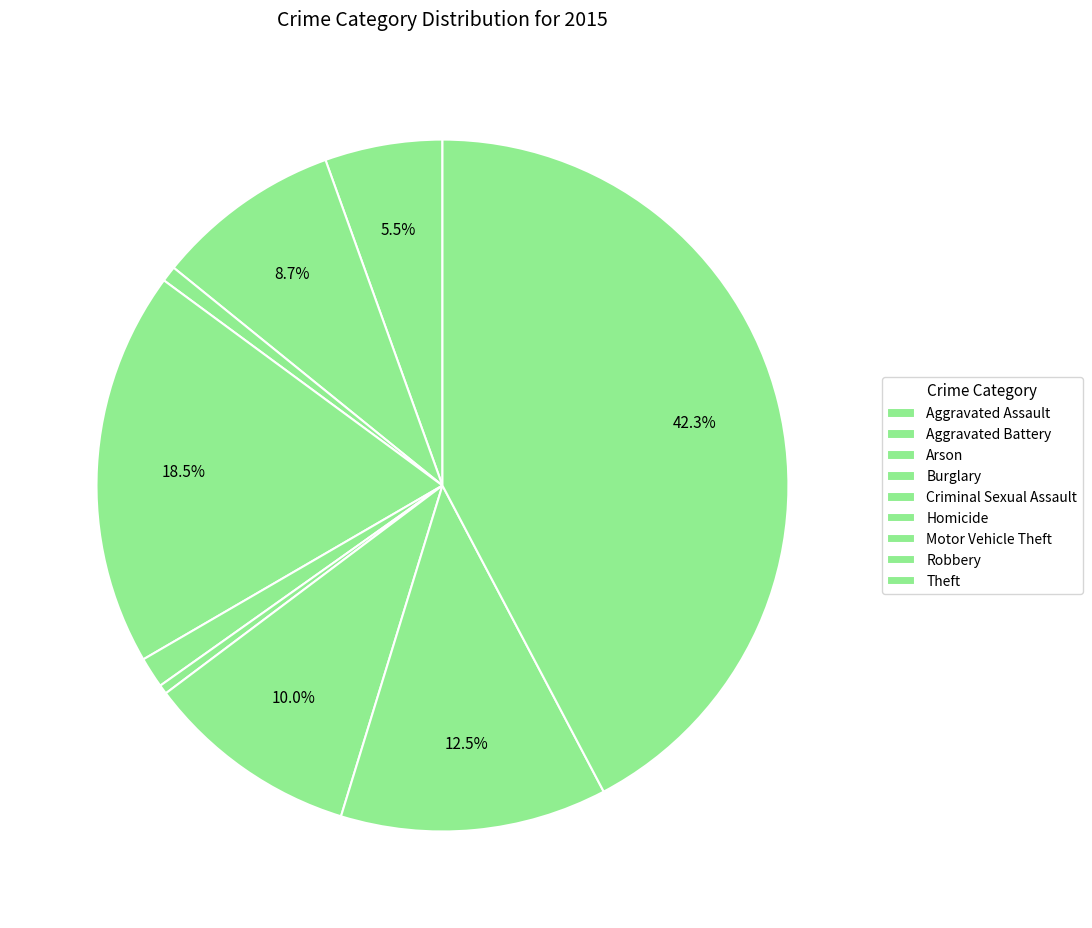

How much of the chart is everything except Homicide?

99.6%